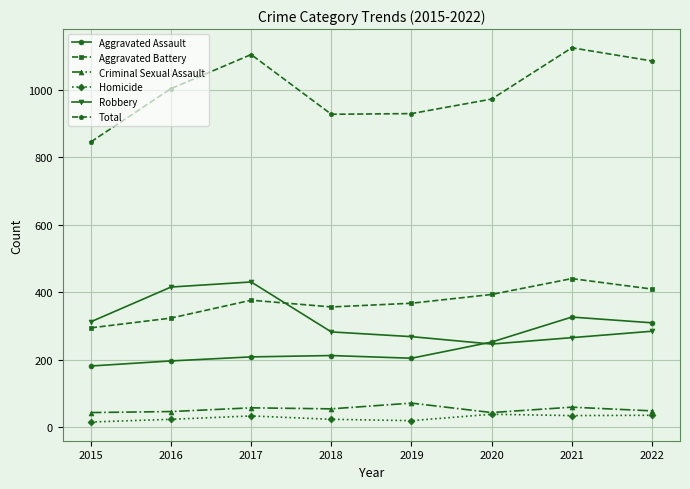

Is this an area chart (filled region under the line)?

No